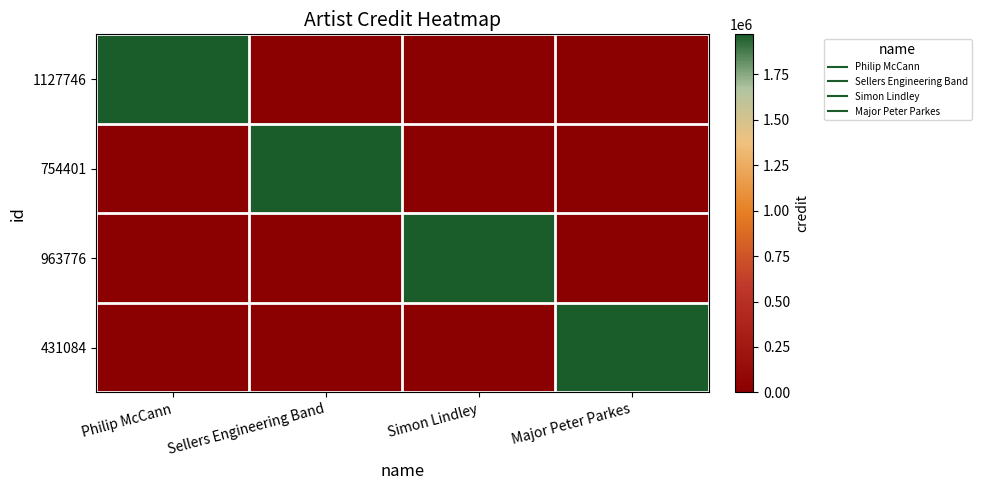

At how many categories does at least one series exceed 954817?

4